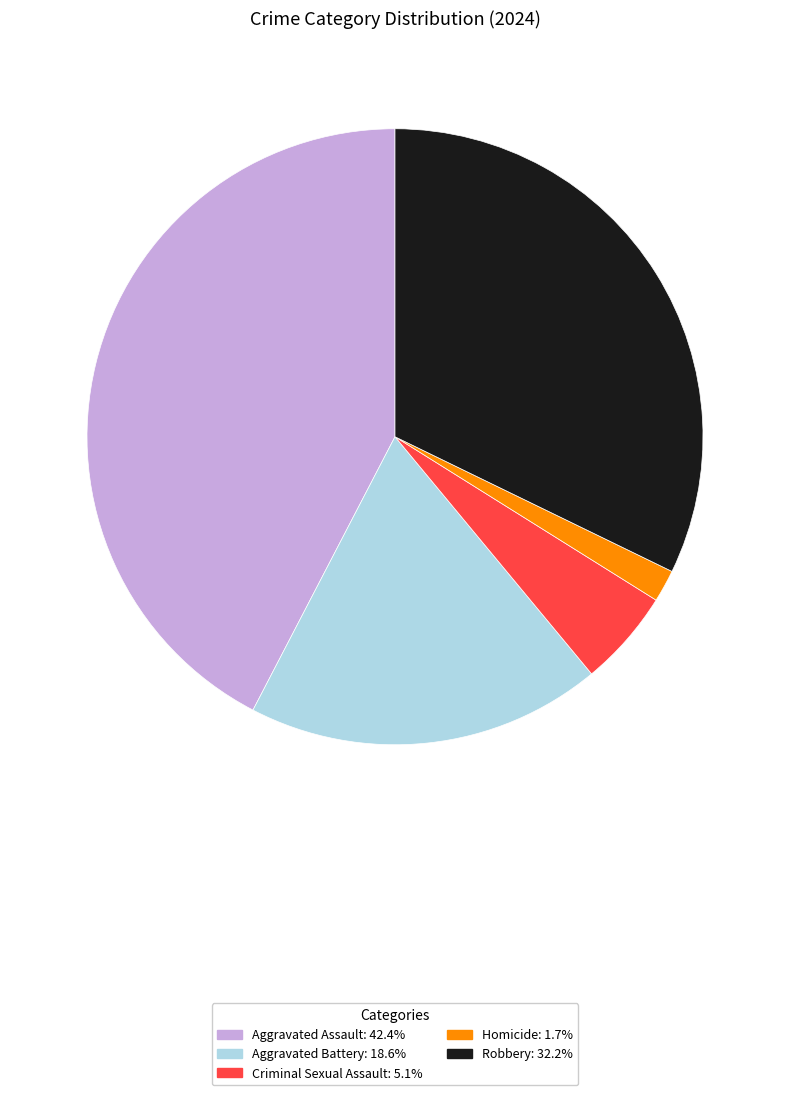

Approximately how many times larger is the value at Homicide compared to Criminal Sexual Assault?

0.3